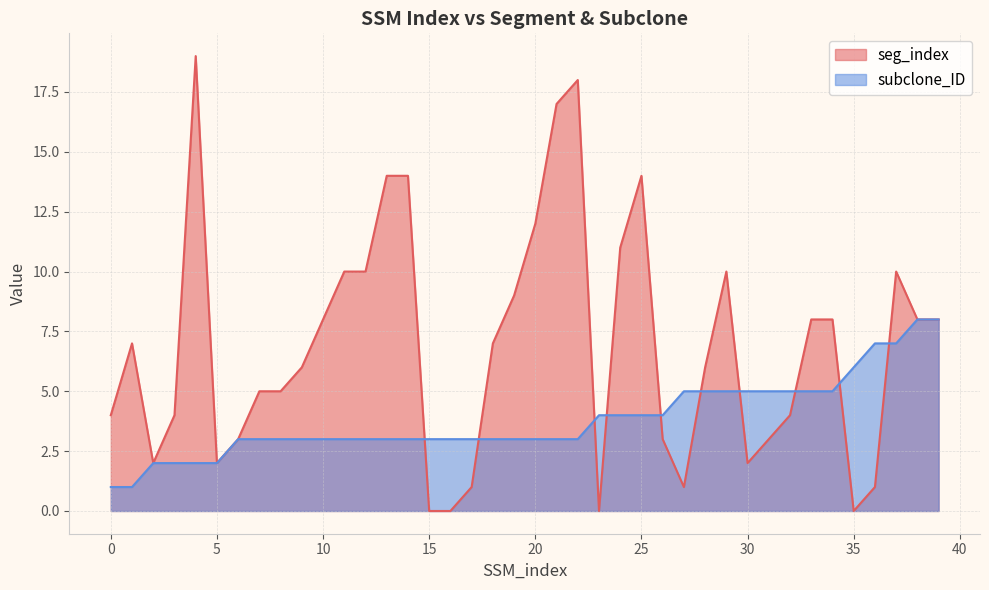

Is it true that subclone_ID equals 4 at 21?

False